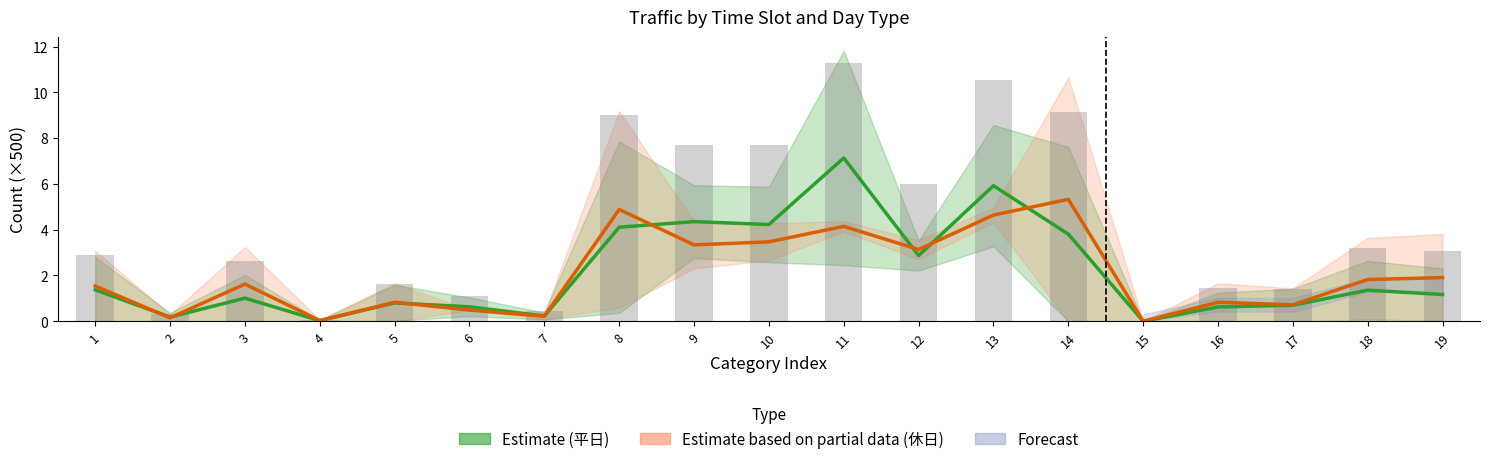

At which category is the sum across all series the highest?

11